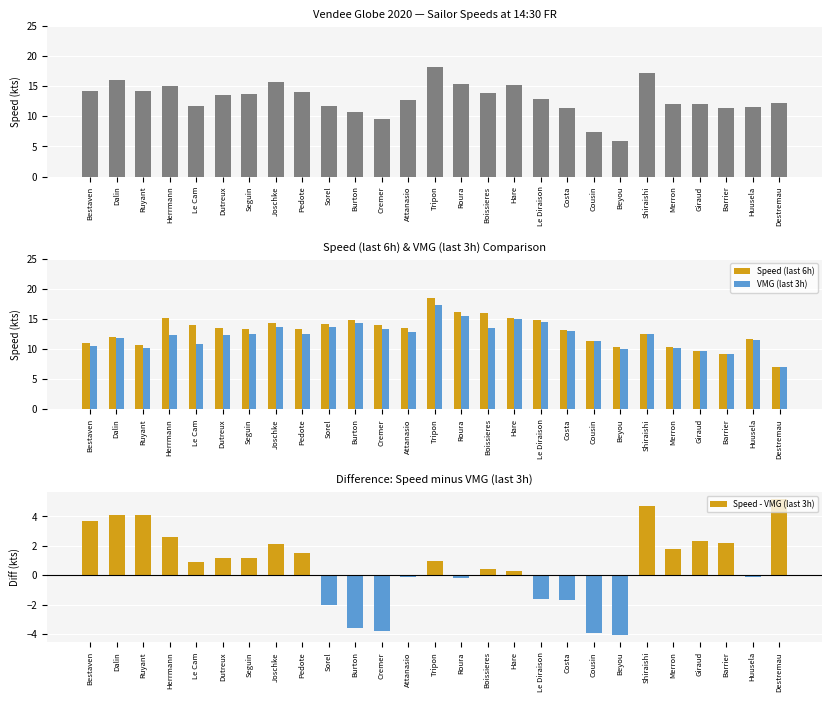

Reading left to right, extract all data points from this chart.

Speed (last 3h): Bestaven=14.3	Dalin=16.0	Ruyant=14.3	Herrmann=15.0	Le Cam=11.8	Dutreux=13.6	Seguin=13.7	Joschke=15.8	Pedote=14.1	Sorel=11.7	Burton=10.8	Cremer=9.6	Attanasio=12.8	Tripon=18.3	Roura=15.4	Boissieres=13.9	Hare=15.3	Le Diraison=12.9	Costa=11.4	Cousin=7.4	Beyou=5.9	Shiraishi=17.2	Merron=12.0	Giraud=12.0	Barrier=11.4	Huusela=11.5	Destremau=12.3
Speed (last 6h): Bestaven=11.1	Dalin=12.0	Ruyant=10.7	Herrmann=15.2	Le Cam=14.0	Dutreux=13.5	Seguin=13.4	Joschke=14.4	Pedote=13.3	Sorel=14.2	Burton=14.8	Cremer=14.0	Attanasio=13.5	Tripon=18.6	Roura=16.2	Boissieres=16.1	Hare=15.2	Le Diraison=14.8	Costa=13.2	Cousin=11.3	Beyou=10.4	Shiraishi=12.5	Merron=10.4	Giraud=9.8	Barrier=9.2	Huusela=11.7	Destremau=7.1
VMG (last 3h): Bestaven=10.6	Dalin=11.9	Ruyant=10.2	Herrmann=12.4	Le Cam=10.9	Dutreux=12.4	Seguin=12.5	Joschke=13.7	Pedote=12.6	Sorel=13.7	Burton=14.4	Cremer=13.4	Attanasio=12.9	Tripon=17.3	Roura=15.6	Boissieres=13.5	Hare=15.0	Le Diraison=14.5	Costa=13.1	Cousin=11.3	Beyou=10.0	Shiraishi=12.5	Merron=10.2	Giraud=9.7	Barrier=9.2	Huusela=11.6	Destremau=7.1
Speed - VMG (last 3h): Bestaven=3.7	Dalin=4.1	Ruyant=4.1	Herrmann=2.6	Le Cam=0.9	Dutreux=1.2	Seguin=1.2	Joschke=2.1	Pedote=1.5	Sorel=-2.0	Burton=-3.6	Cremer=-3.8	Attanasio=-0.1	Tripon=1.0	Roura=-0.2	Boissieres=0.4	Hare=0.3	Le Diraison=-1.6	Costa=-1.7	Cousin=-3.9	Beyou=-4.1	Shiraishi=4.7	Merron=1.8	Giraud=2.3	Barrier=2.2	Huusela=-0.1	Destremau=5.2